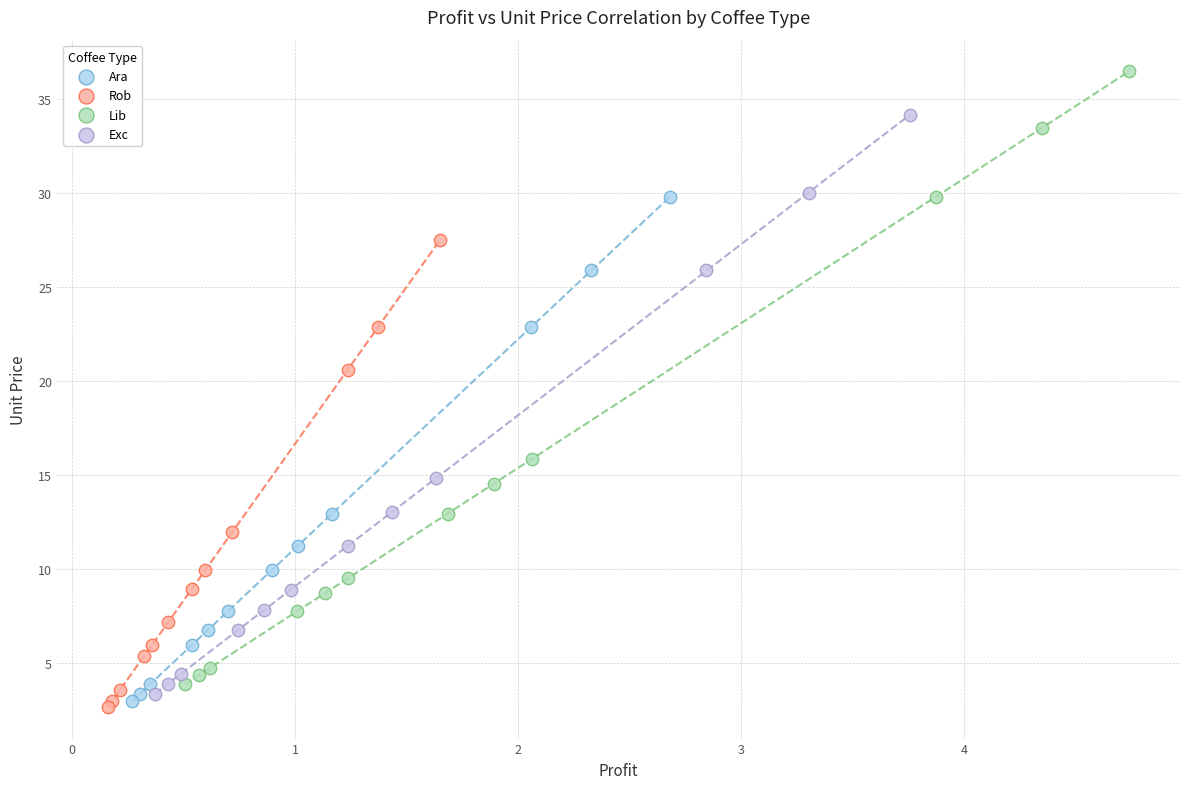

Which series contains the highest Y value?

Lib